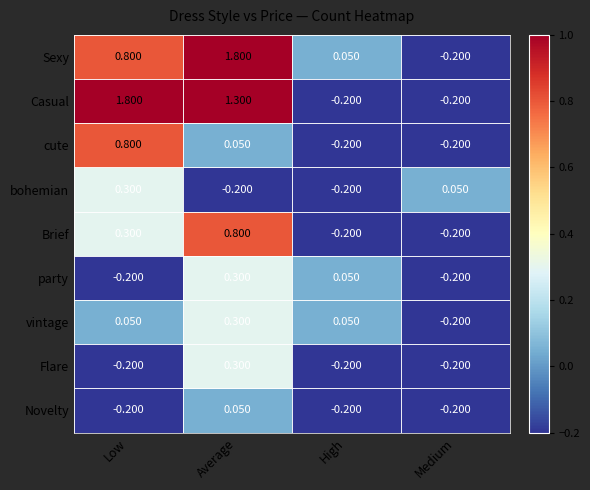

At which label does Flare first exceed 0?

Average